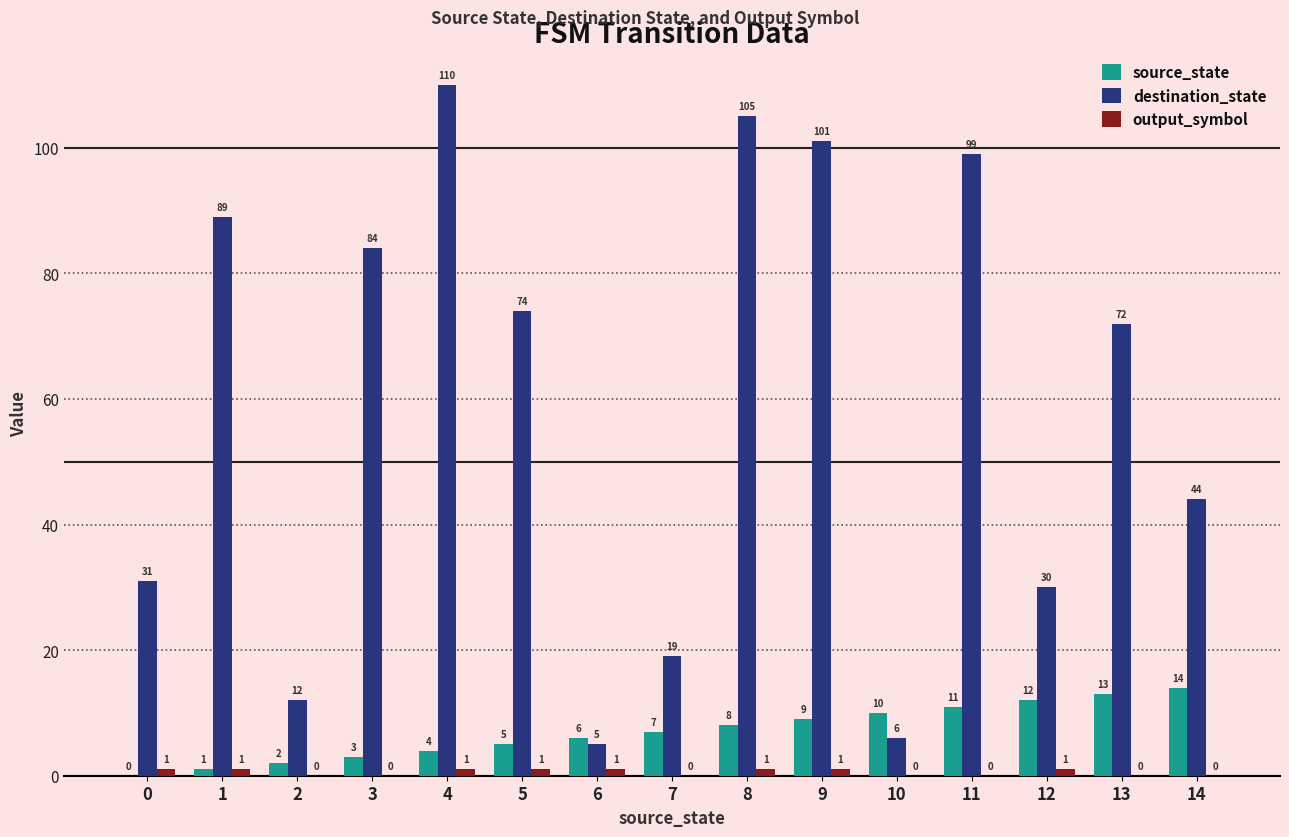

Which series changed the most between 5 and 6?

destination_state